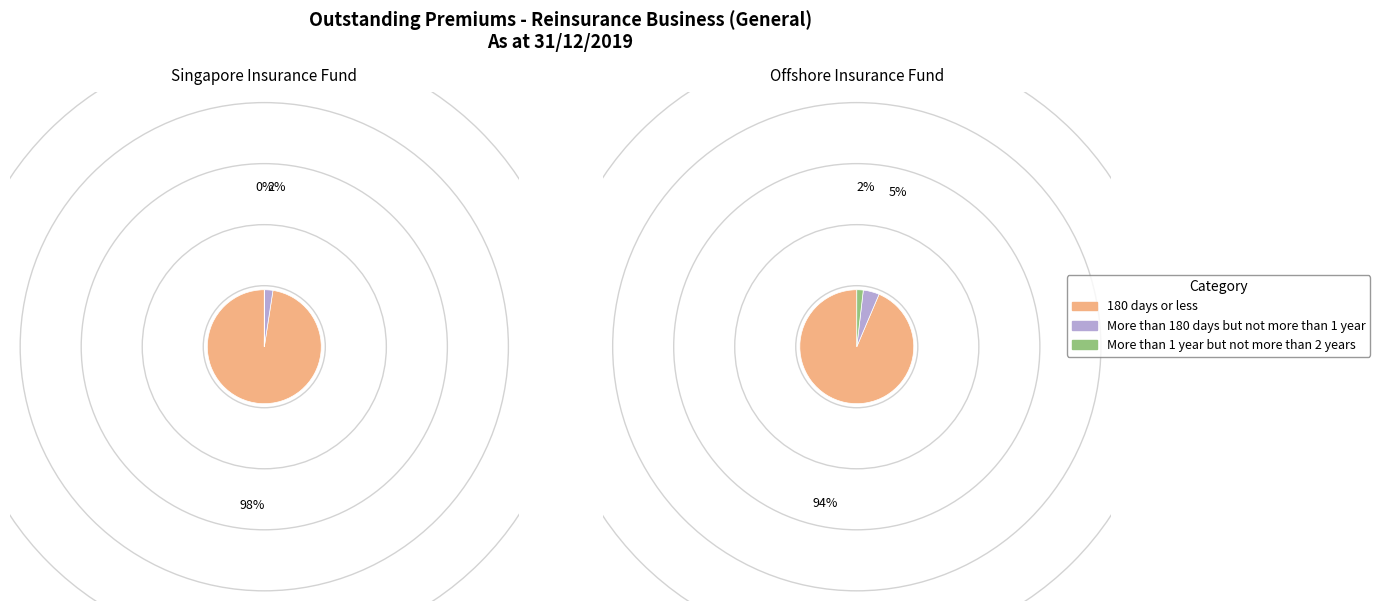

The Singapore Insurance Fund slice represents 13% of the pie. True or false?

False